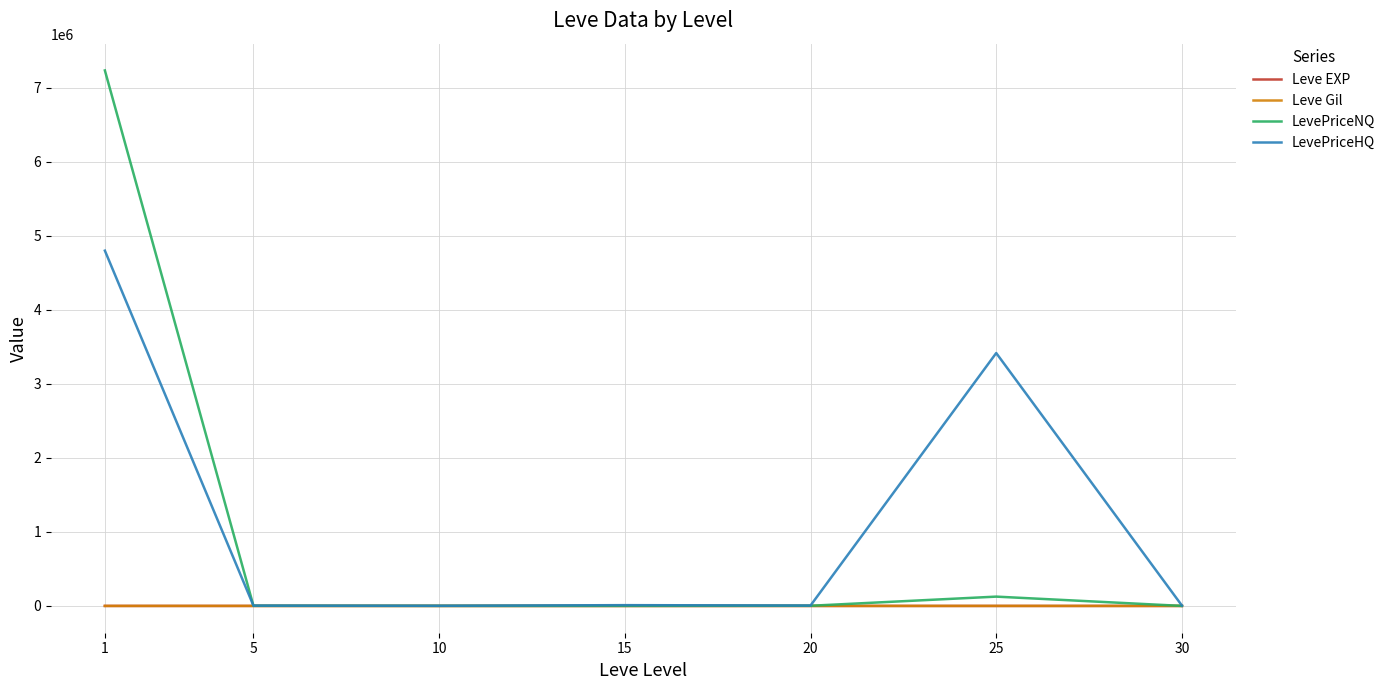

Read the LevePriceHQ value at 30.

5267.8